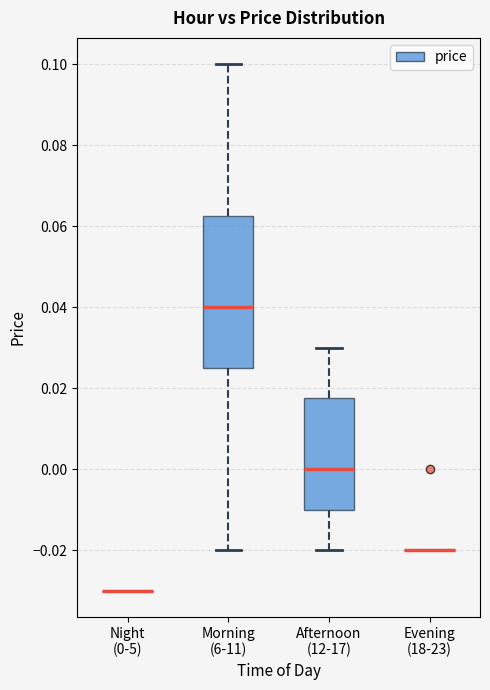

Which box is the tallest, from its lower edge to its upper edge?

Morning (6-11)